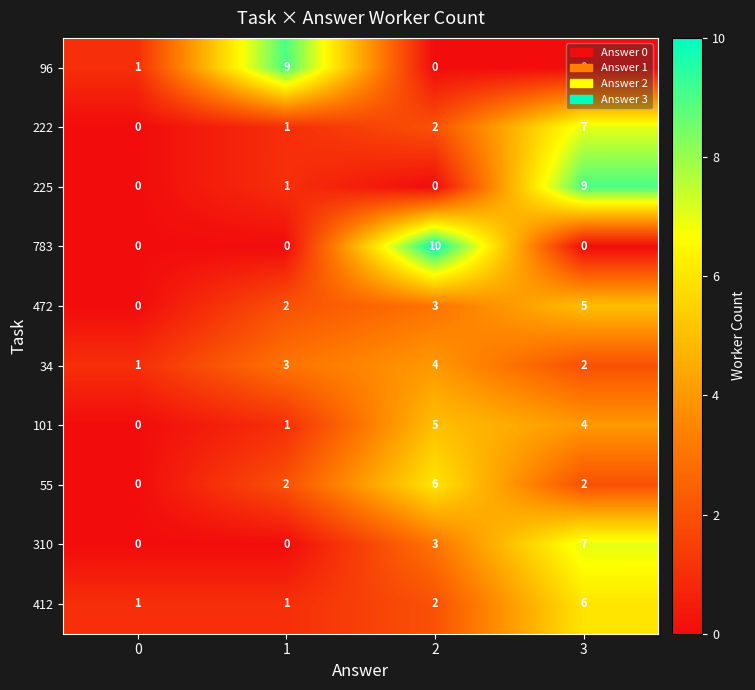

True or false: 34 has a value of 0 at 0.

False